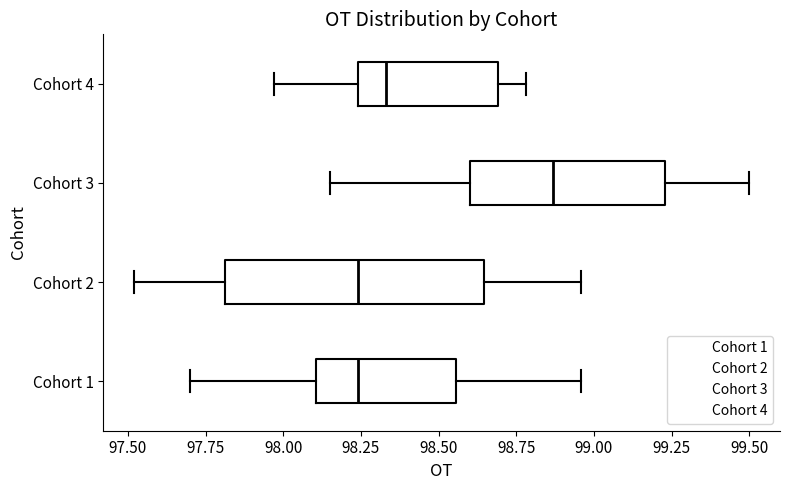

Comparing the boxes themselves (not the whiskers), which one is the widest?

Cohort 2